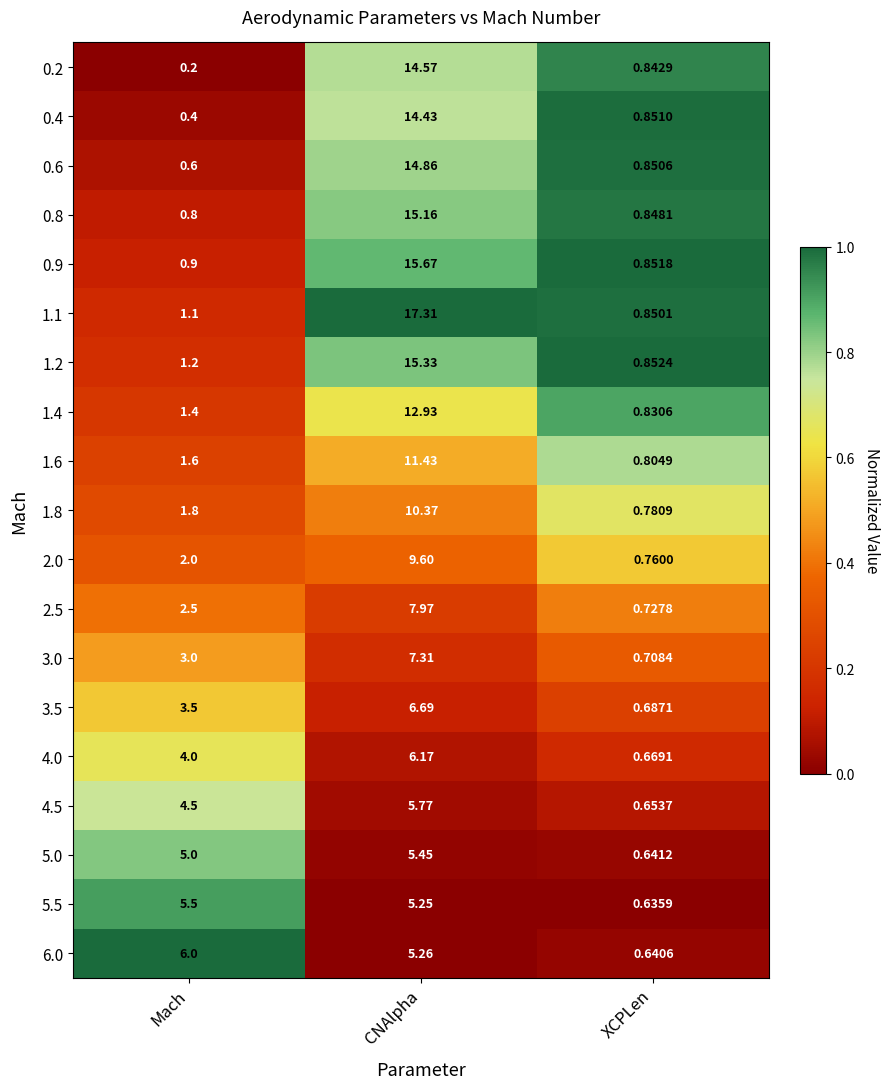

At which category is the sum across all series the highest?

CNAlpha